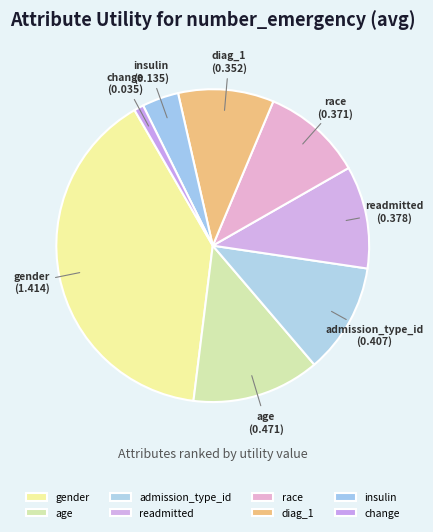

What is the largest slice in the pie chart?

gender